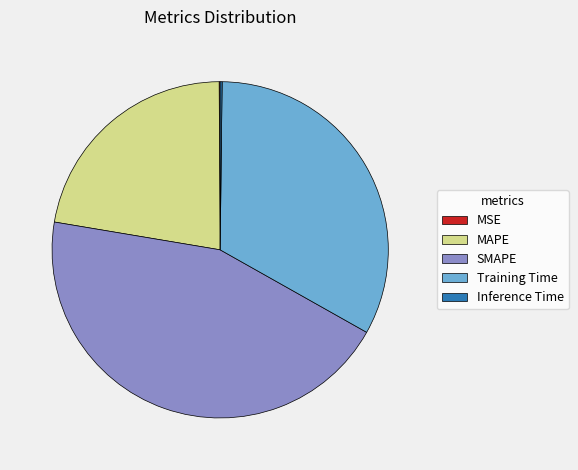

The Training Time slice represents 39% of the pie. True or false?

False